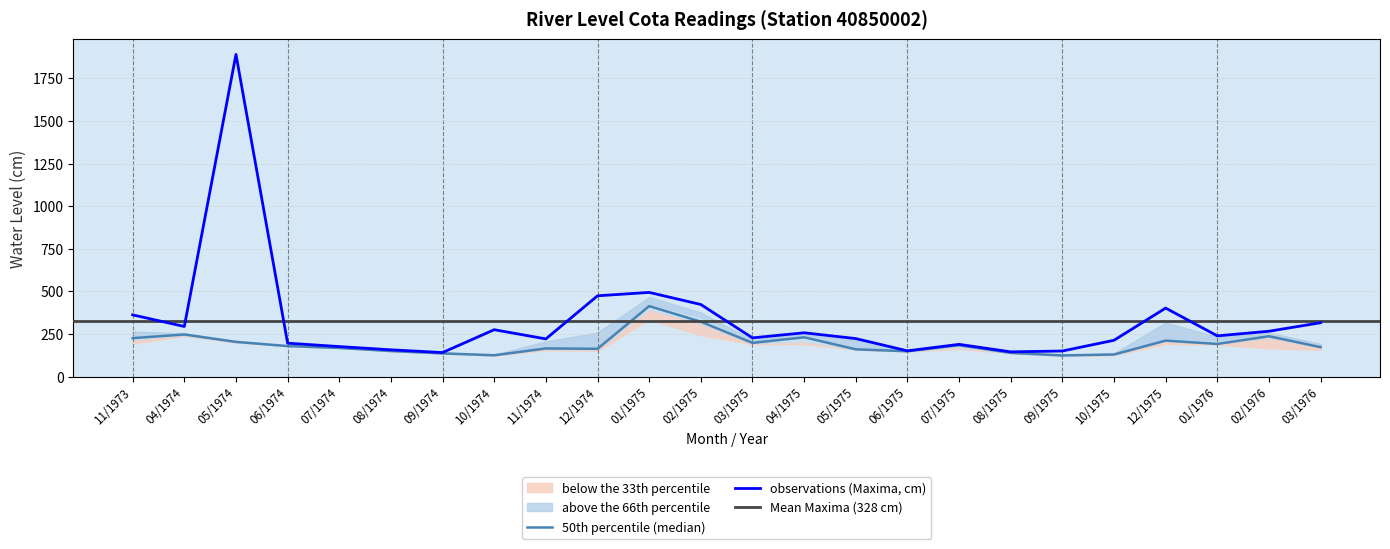

At which label is Cota05 closest to 295?

02/1975